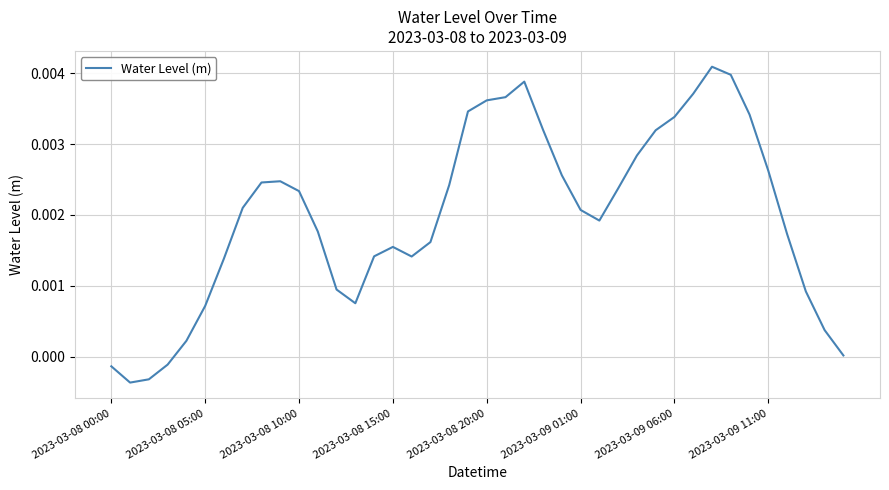

How many lines are shown in the chart?

1